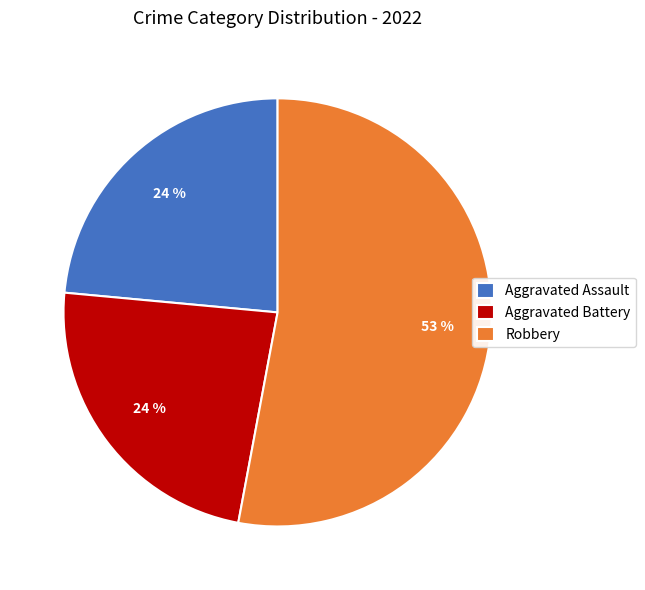

What percentage is the Aggravated Assault slice, to the nearest percent?

24%